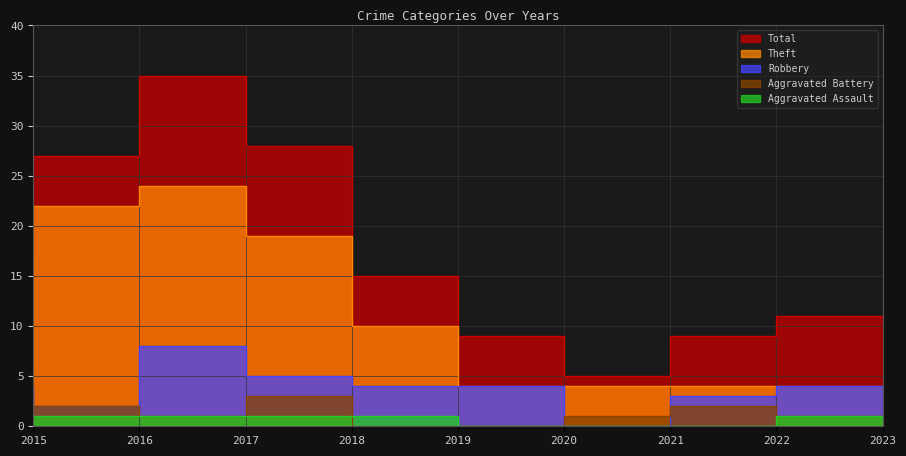

Is it true that Aggravated Battery equals 2 at 2016?

True